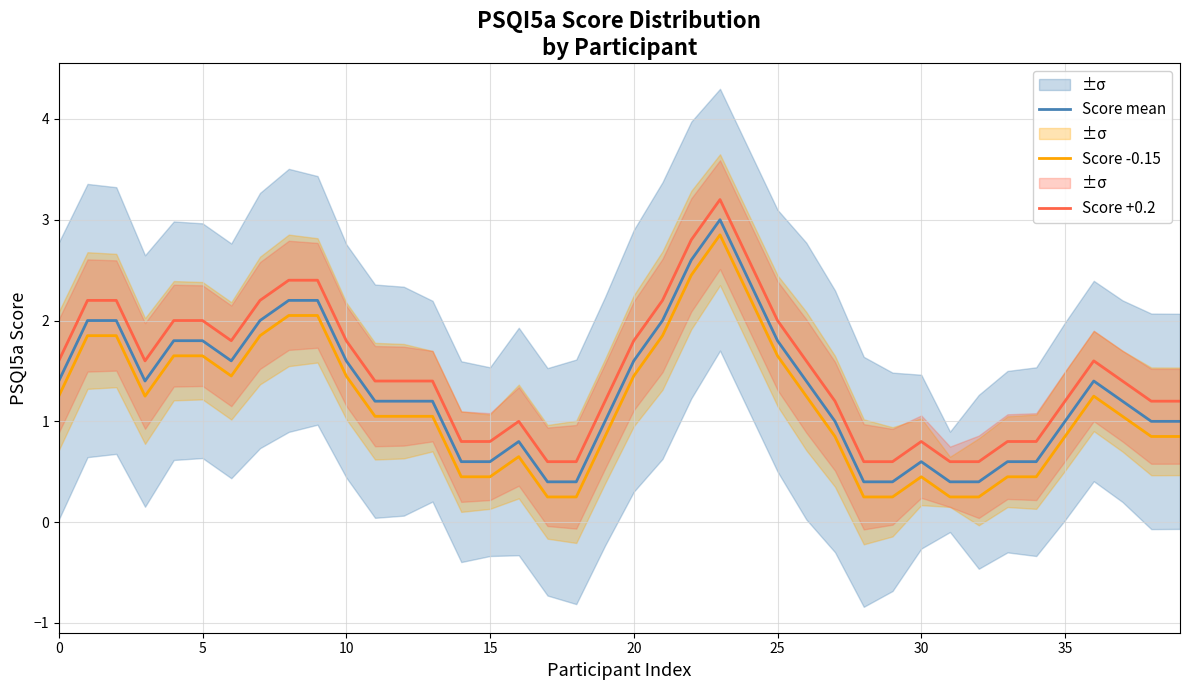

What is the difference between the second highest and second lowest values in the Score mean series?

2.2